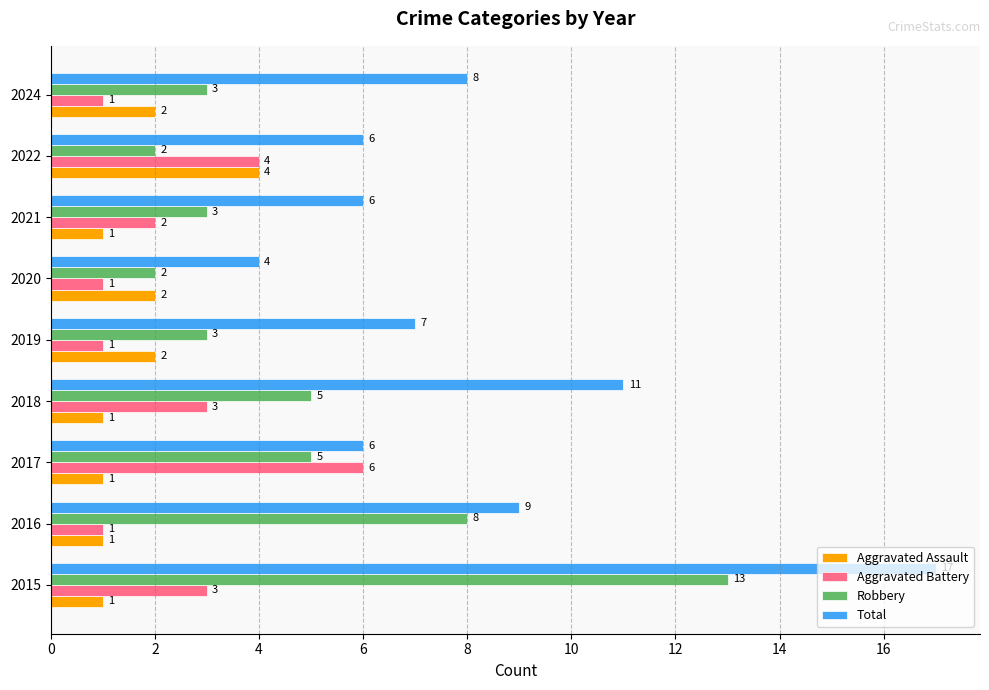

What value does the Total series have at 2017?

6